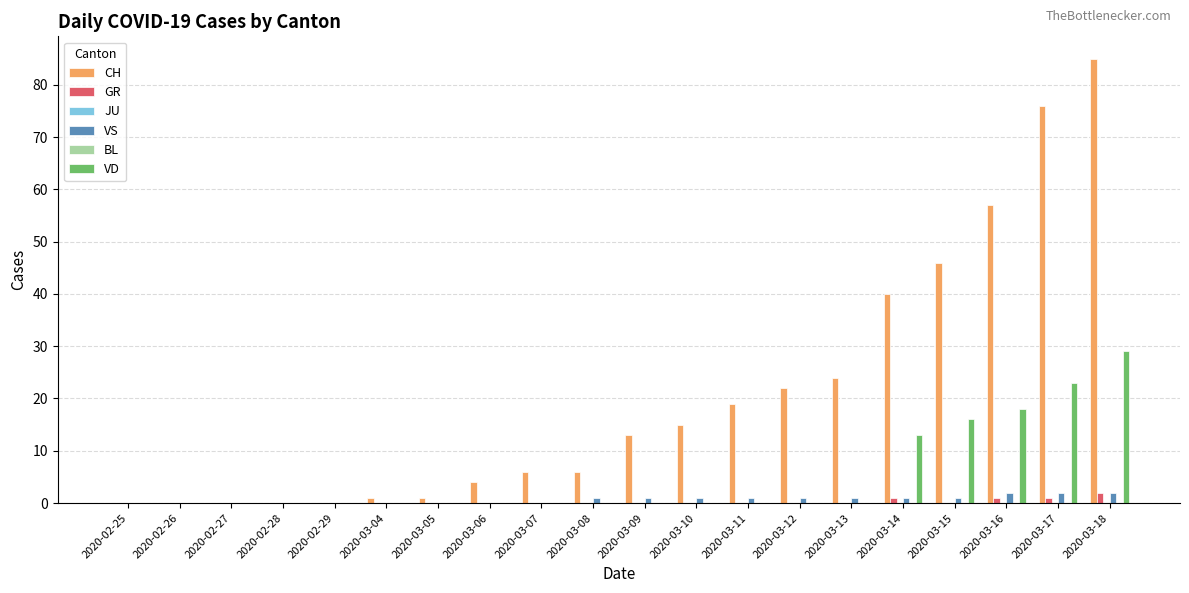

What is the maximum value shown in the chart?

85